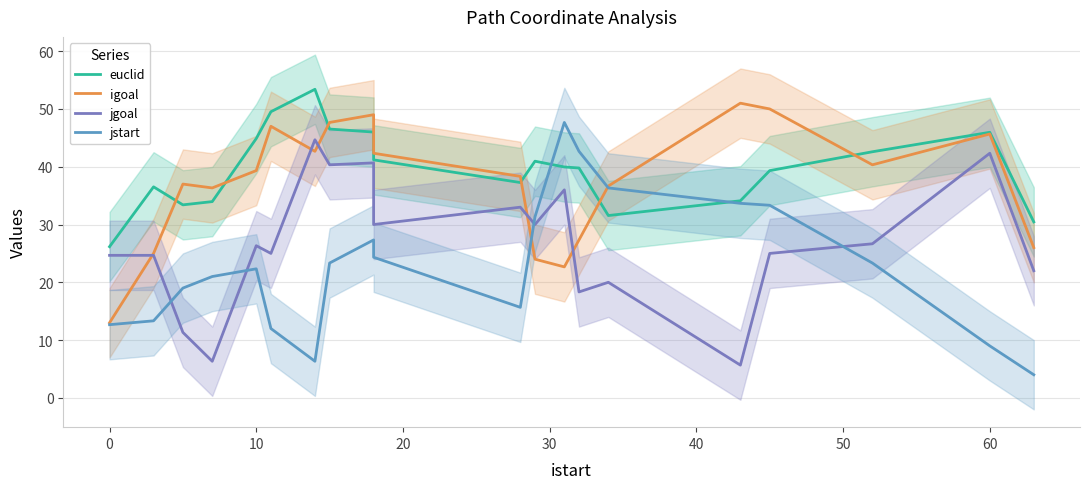

How many distinct data groups are displayed?

4